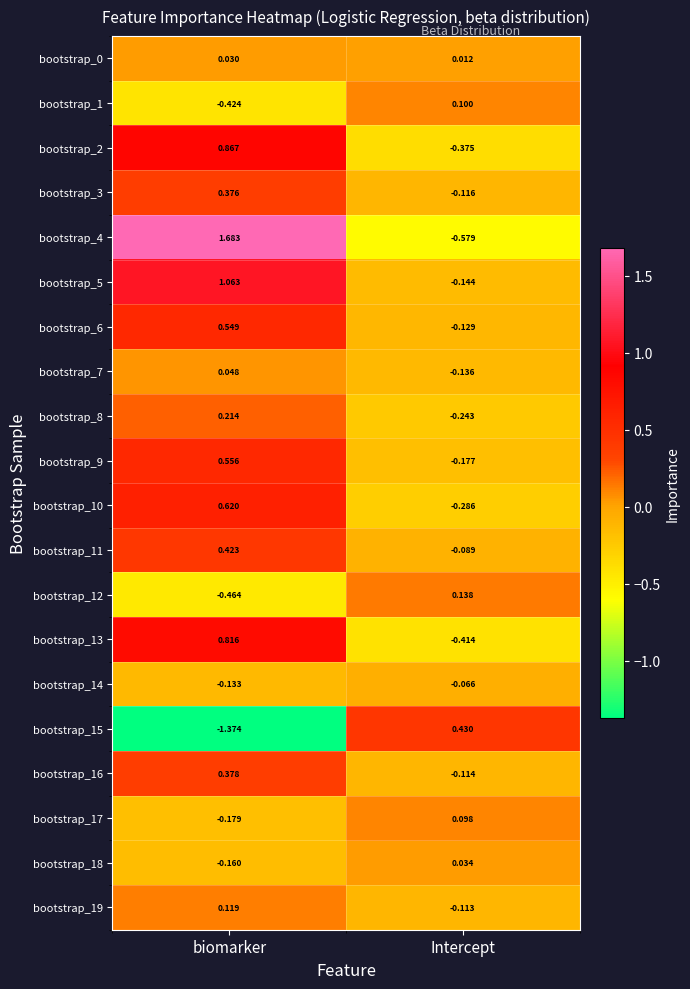

List the labels in order of bootstrap_4 value, smallest first.

Intercept, biomarker